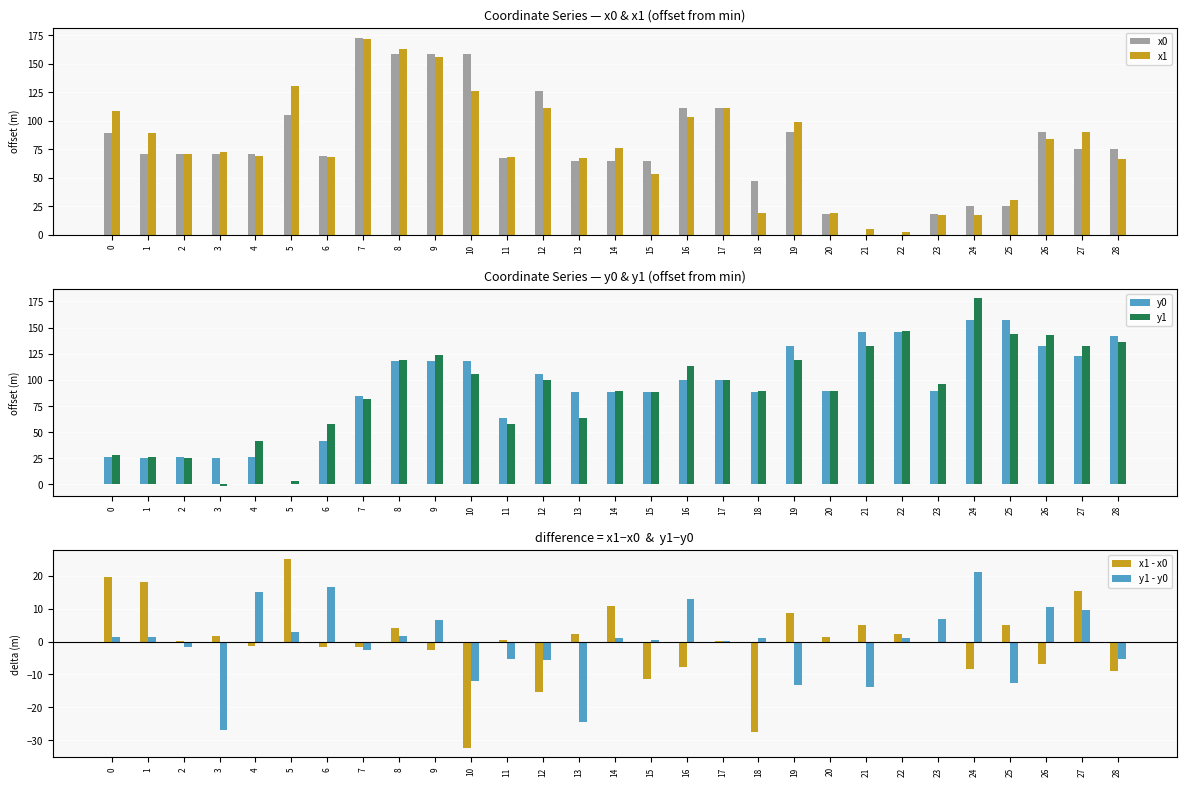

Rank the categories by y0 value from highest to lowest.

24, 25, 21, 22, 28, 19, 26, 27, 8, 9, 10, 12, 16, 17, 20, 23, 18, 13, 14, 15, 7, 11, 6, 2, 4, 0, 1, 3, 5